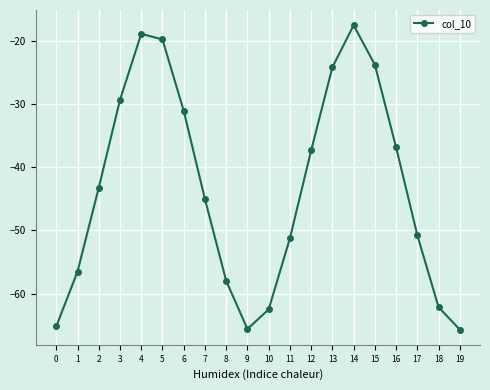

What is the approximate value at 6?

-31.0